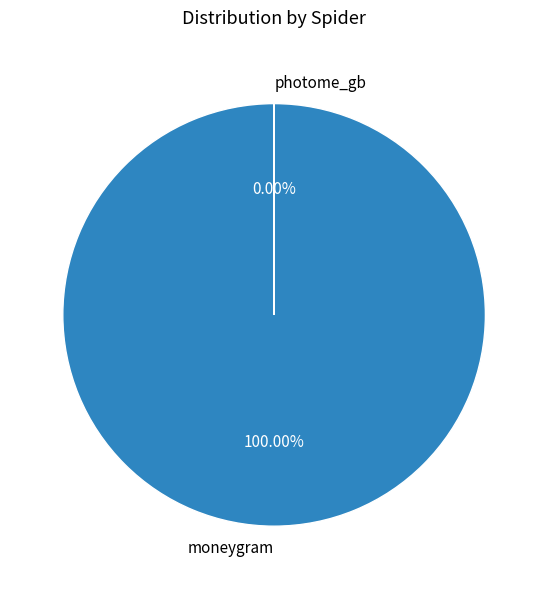

To the nearest percent, what is the combined percentage of photome_gb and moneygram?

100%